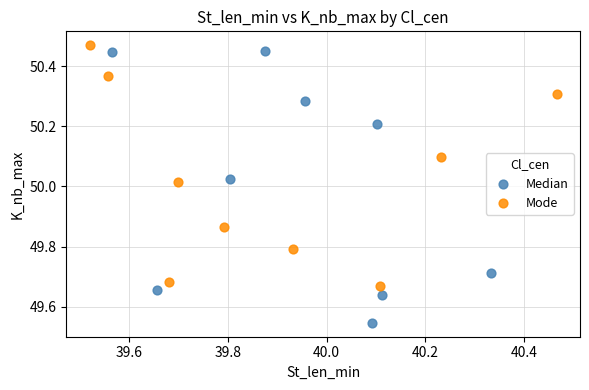

What are all the series names shown in the legend?

Median, Mode